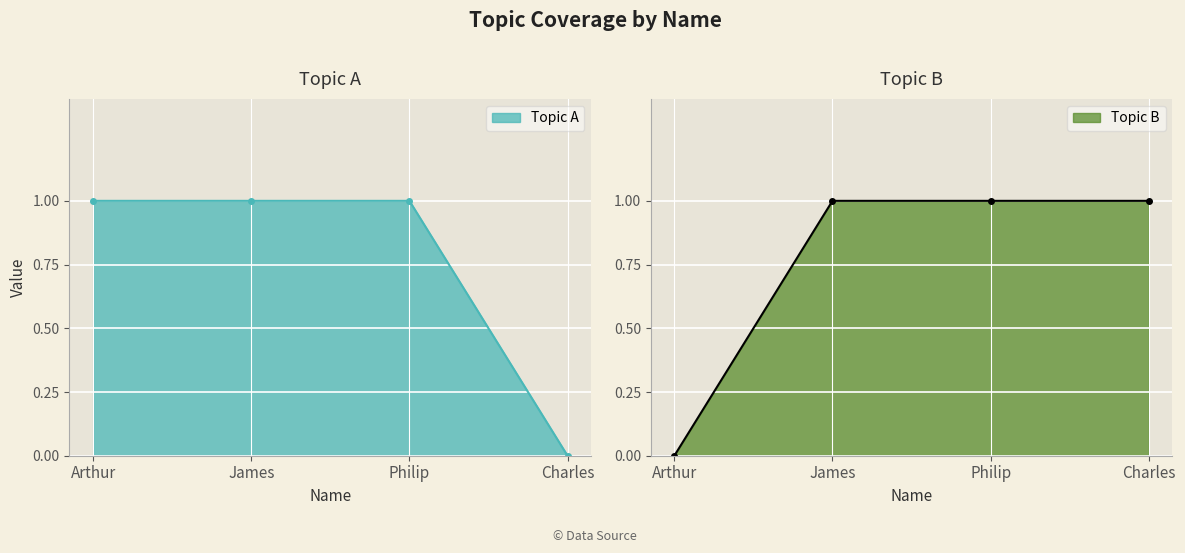

The value of Topic B at Charles is 1. True or false?

True